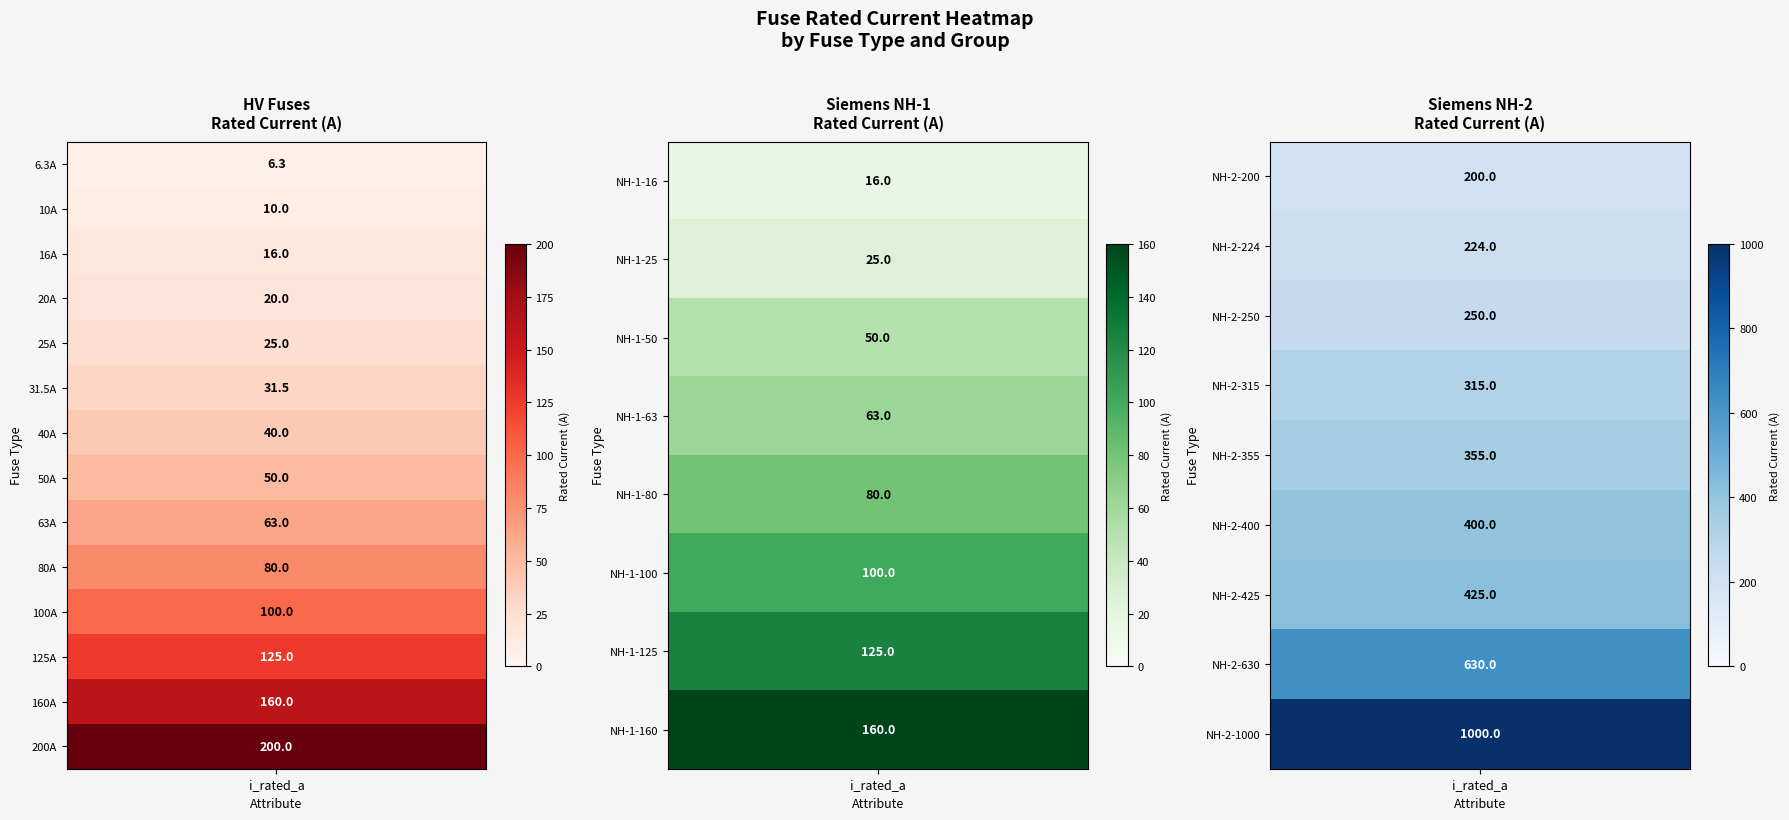

The value at 25 is 315.0. True or false?

True